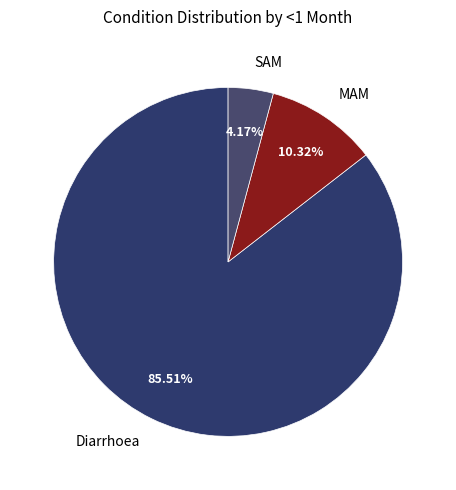

To the nearest percent, what is the combined percentage of SAM and MAM?

14%